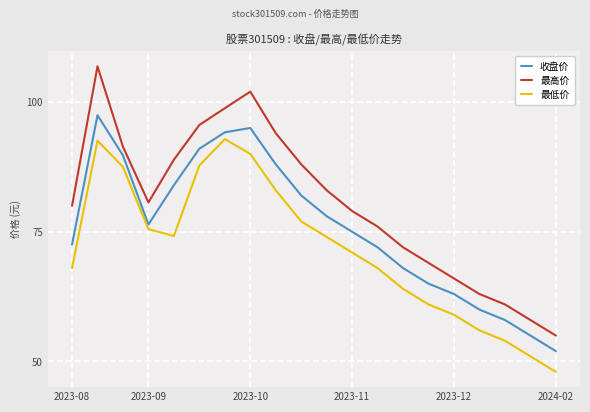

Which series has the largest total across all categories?

最高价